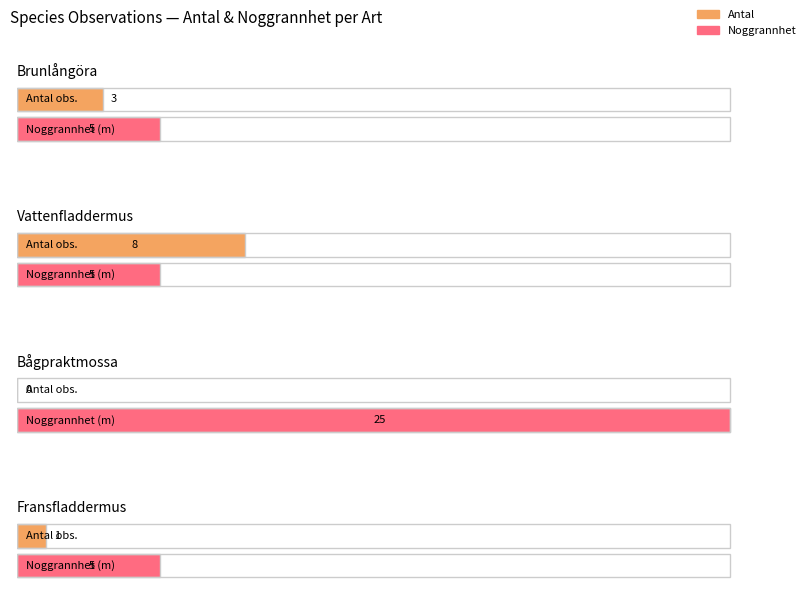

What is the lowest value of the Noggrannhet series?

5